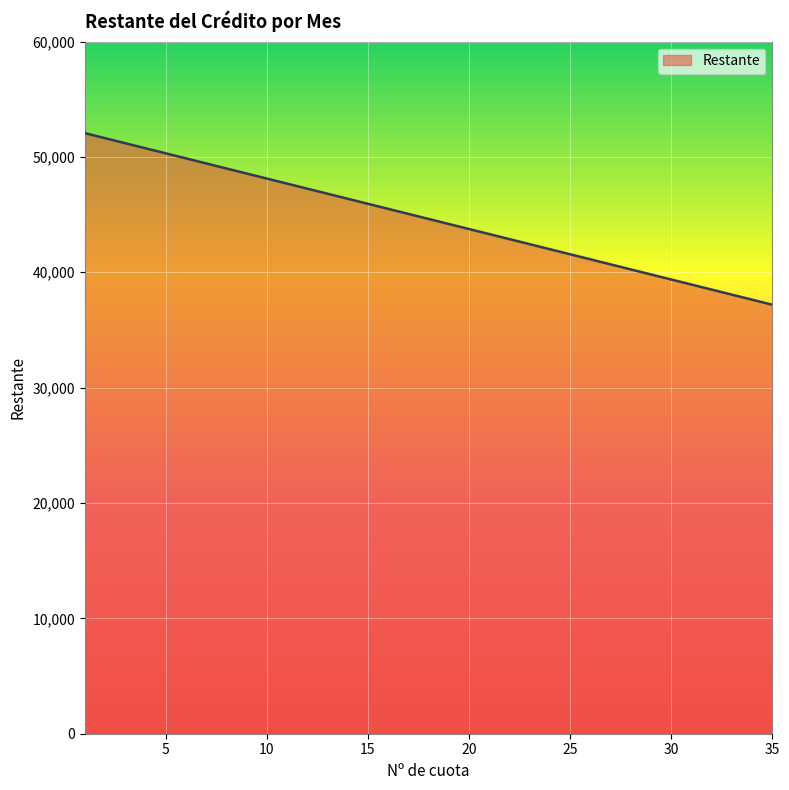

What is the smallest value displayed?

37187.5